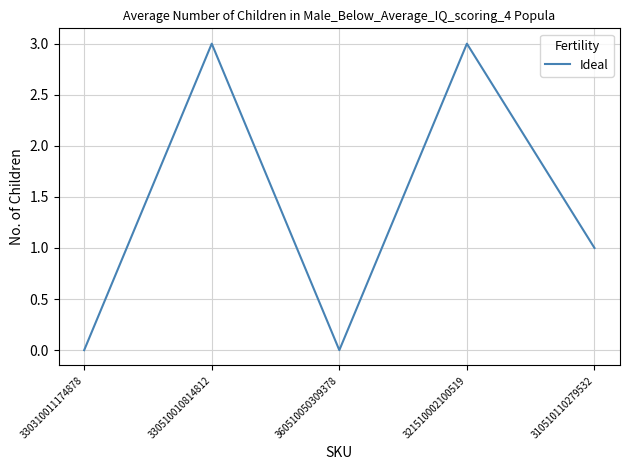

How many values are below 1?

2